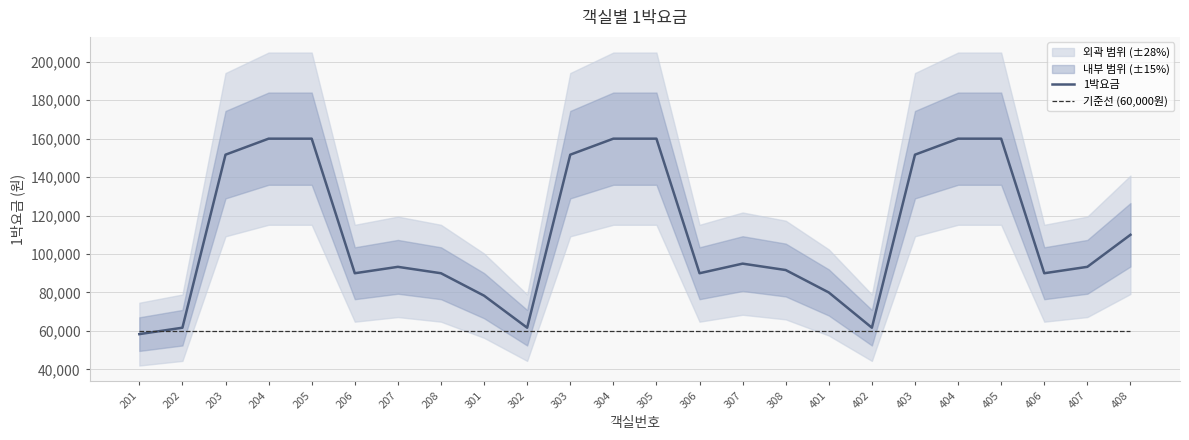

What is the difference between the highest and lowest values at 305?

100000.0